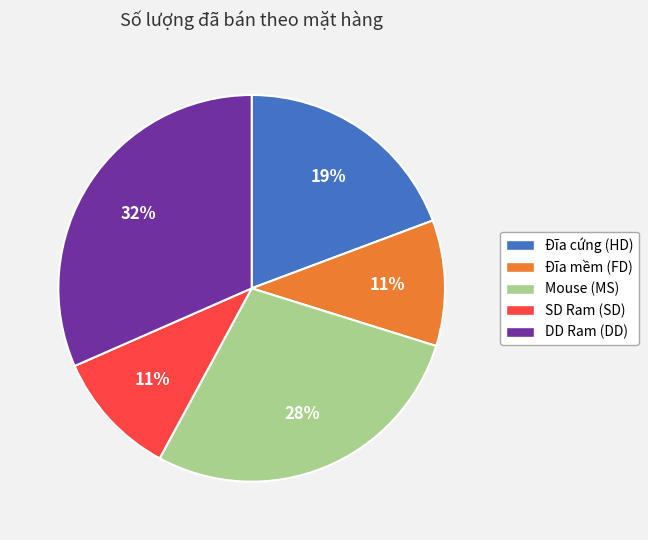

Does Mouse (MS) account for over 50% of the chart?

No